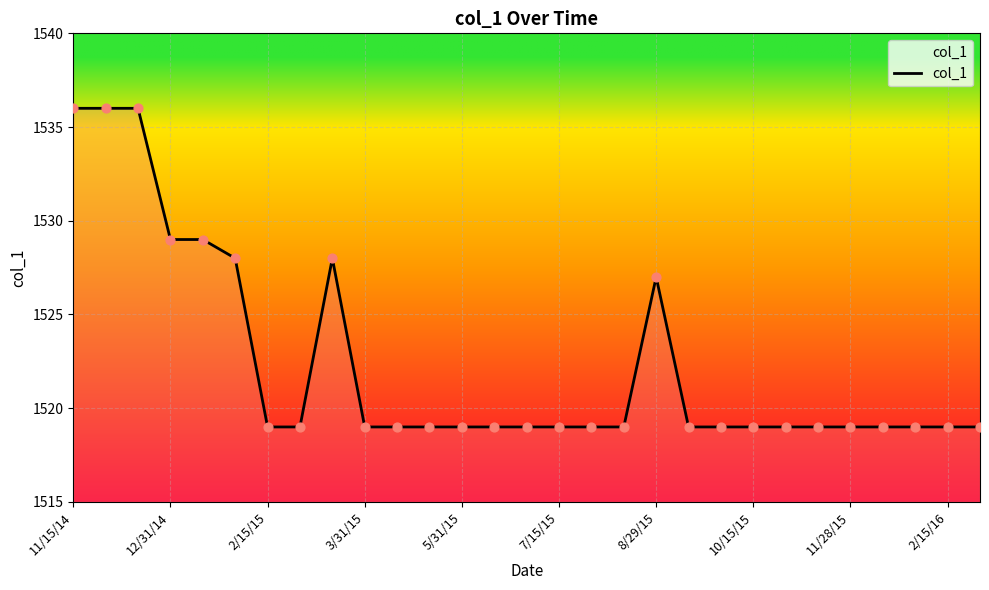

What is the smallest value displayed?

1519